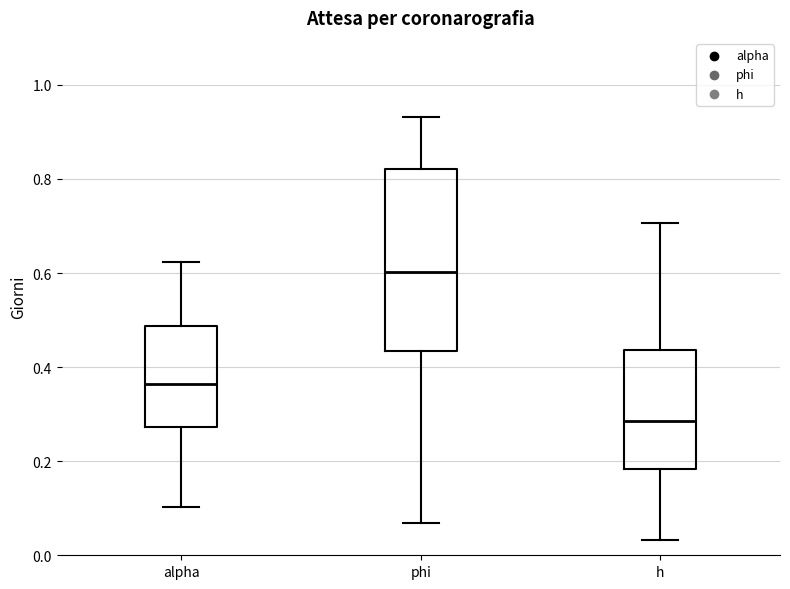

Reading left to right, transcribe this box plot: for each box, give where its median line is, the range the box spans, and where its two whiskers end, as read against the y-axis. The values are not printed on the chart, so give them approximately, as read against the axis.

alpha: median 0.36, box 0.28 to 0.48, whiskers 0.10 to 0.62
phi: median 0.60, box 0.44 to 0.82, whiskers 0.06 to 0.94
h: median 0.28, box 0.18 to 0.44, whiskers 0.04 to 0.70